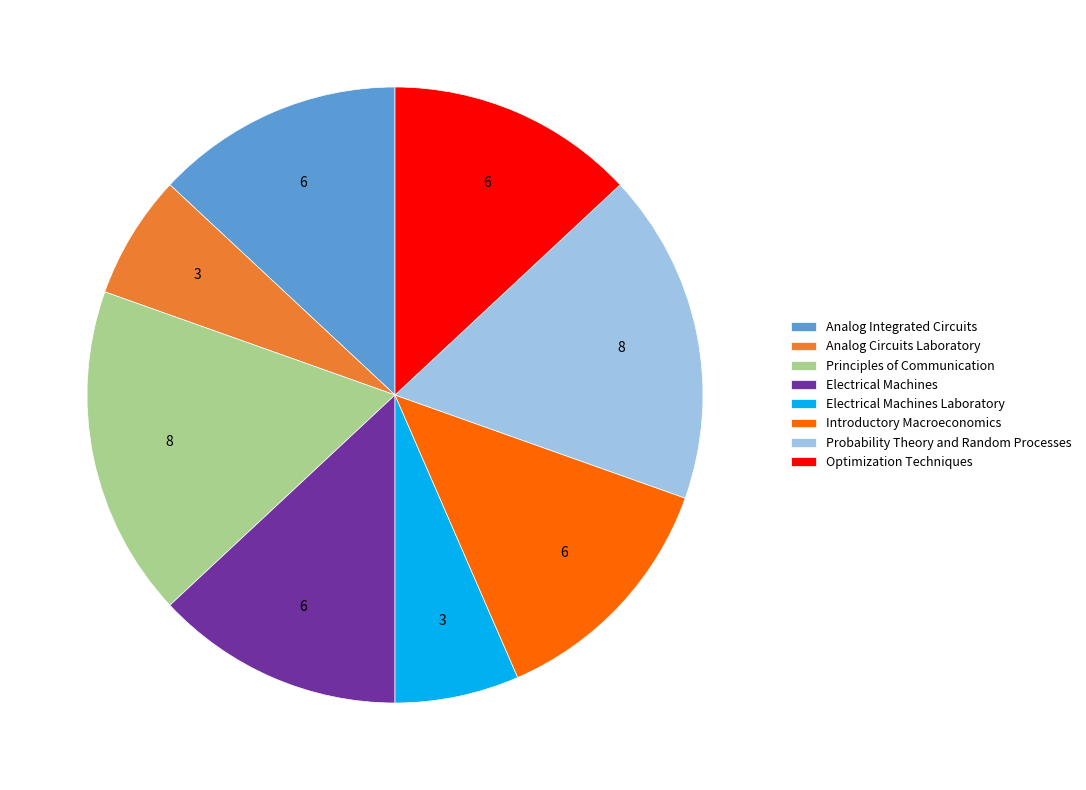

Between Electrical Machines Laboratory and Electrical Machines, which is larger?

Electrical Machines